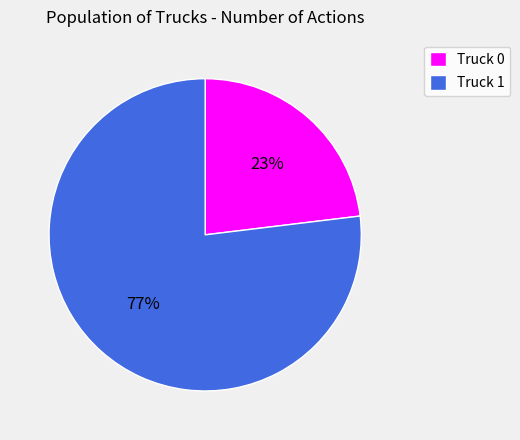

Is it true that Truck 0 is 34% of the pie?

False